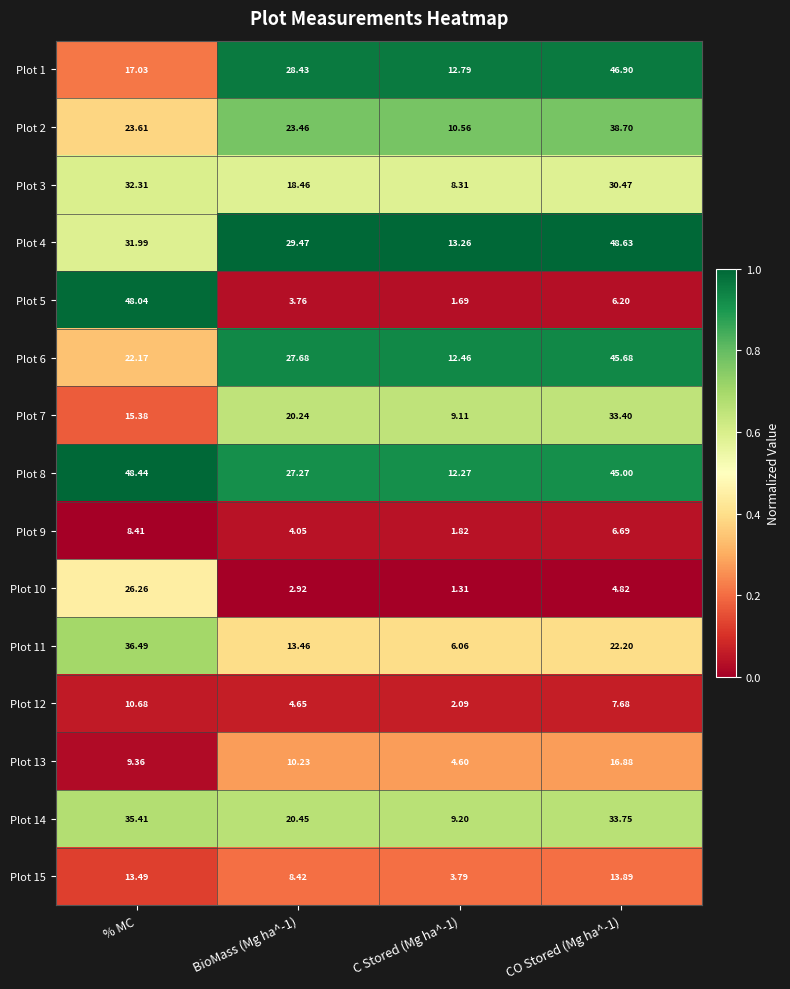

How many series are shown in this chart?

15